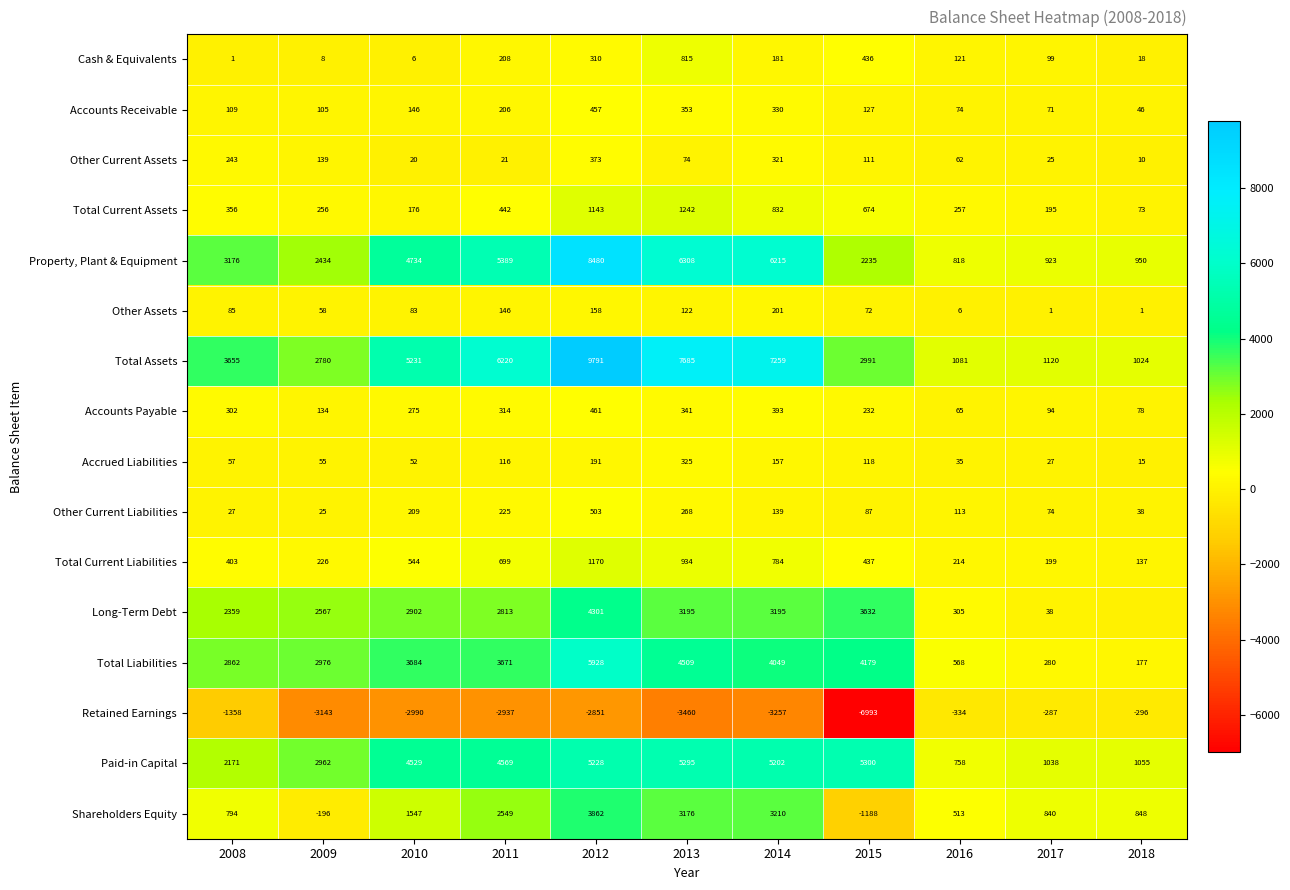

How many categories are shown in the chart?

11